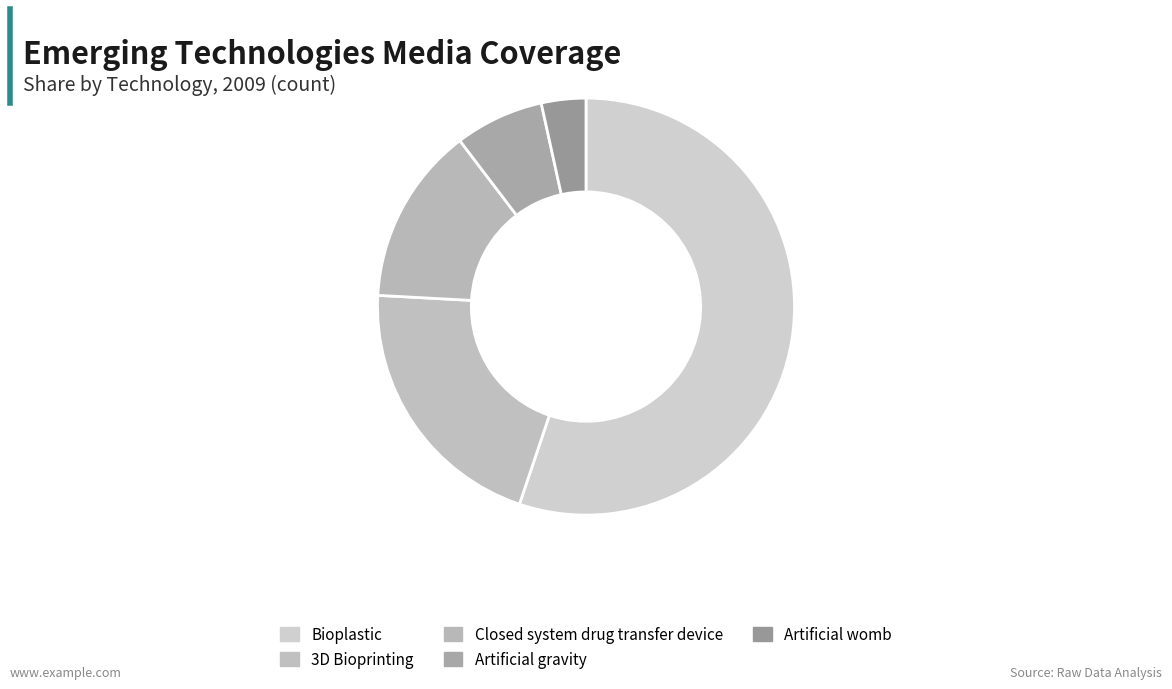

Does any single category account for the majority?

Yes